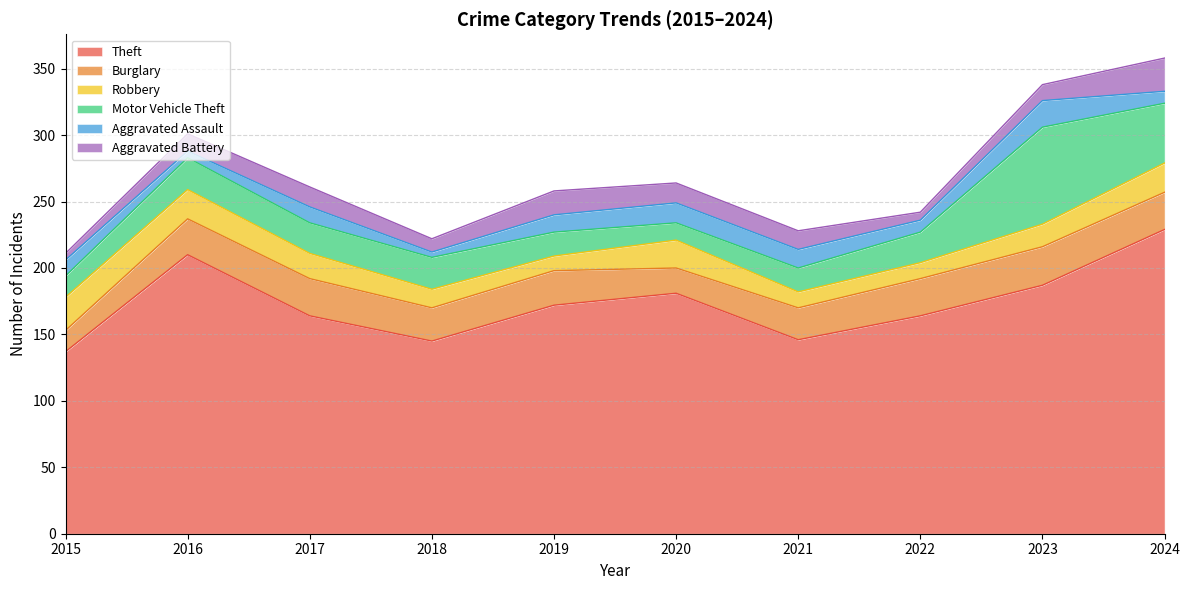

What is the total value across all series at 2018?

222